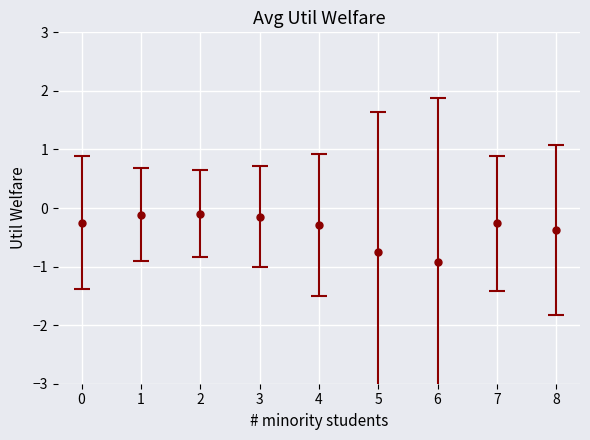

Reading right to left, list all the values displayed in this chart.

8=-0.4	7=-0.3	6=-0.9	5=-0.8	4=-0.3	3=-0.1	2=-0.1	1=-0.1	0=-0.3